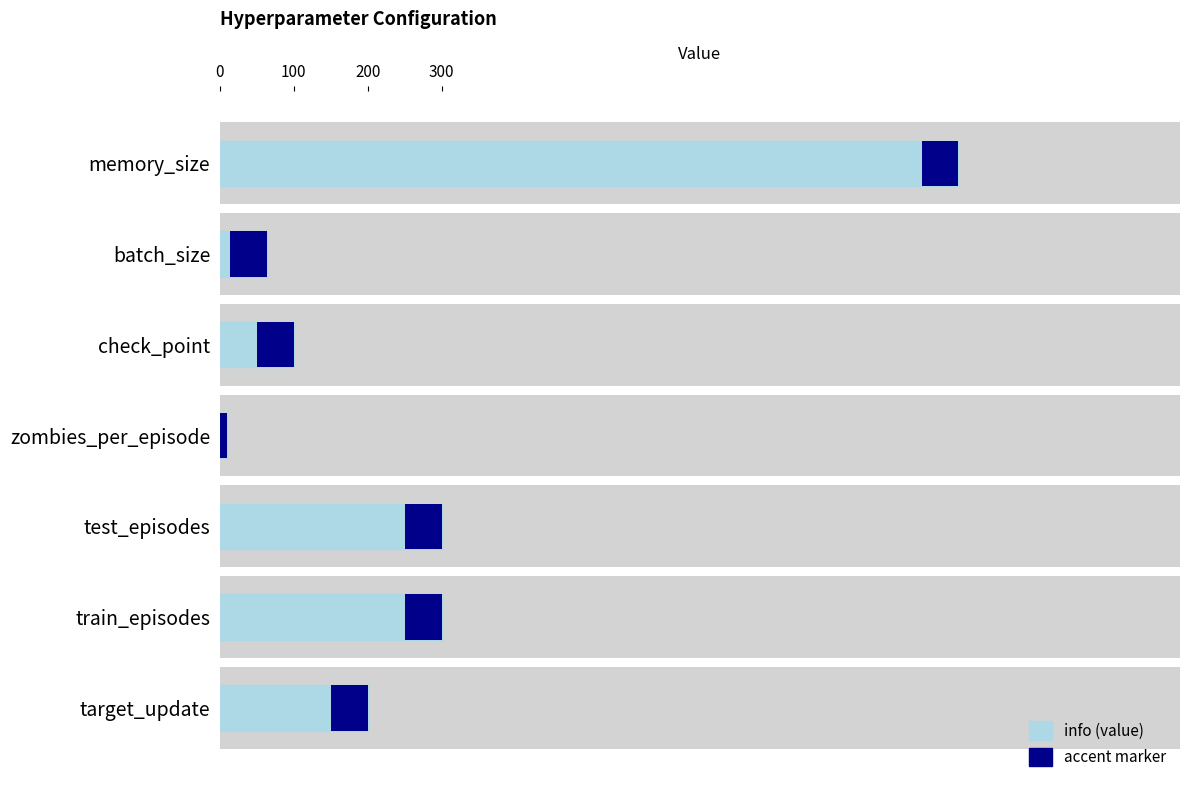

How many bars are there in total?

7